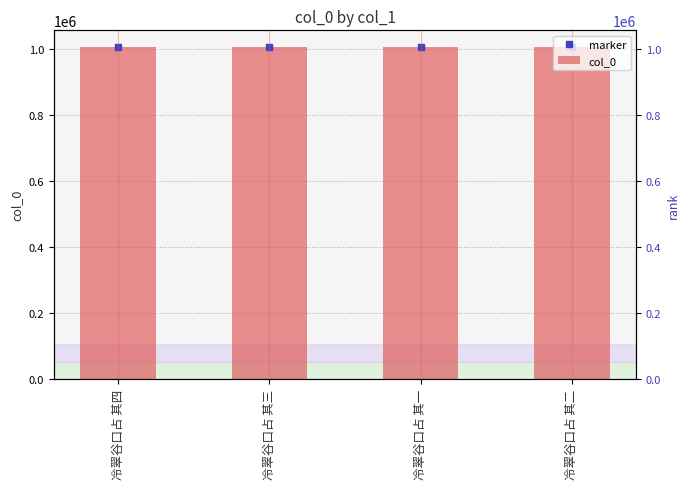

Rank the categories by value from highest to lowest.

冷翠谷口占 其二, 冷翠谷口占 其三, 冷翠谷口占 其四, 冷翠谷口占 其一